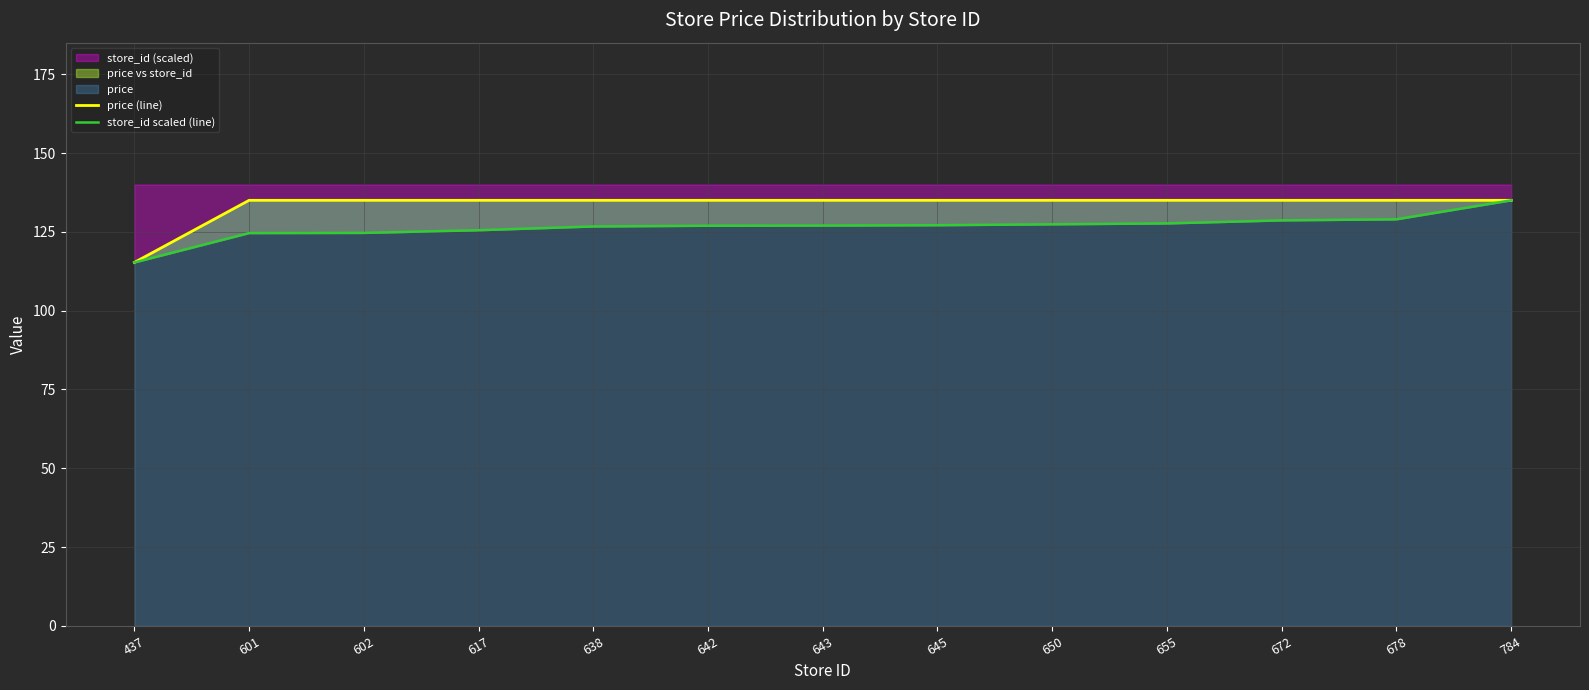

What is the minimum value for store_id (scaled)?

115.3